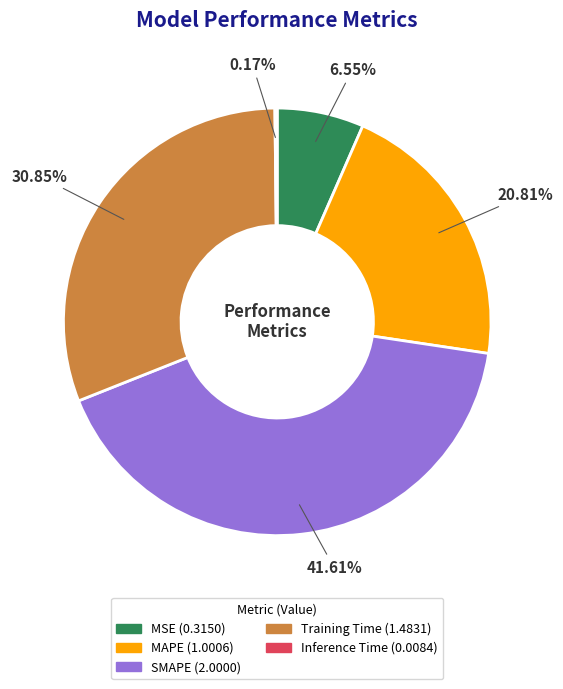

Which slice is the largest?

SMAPE